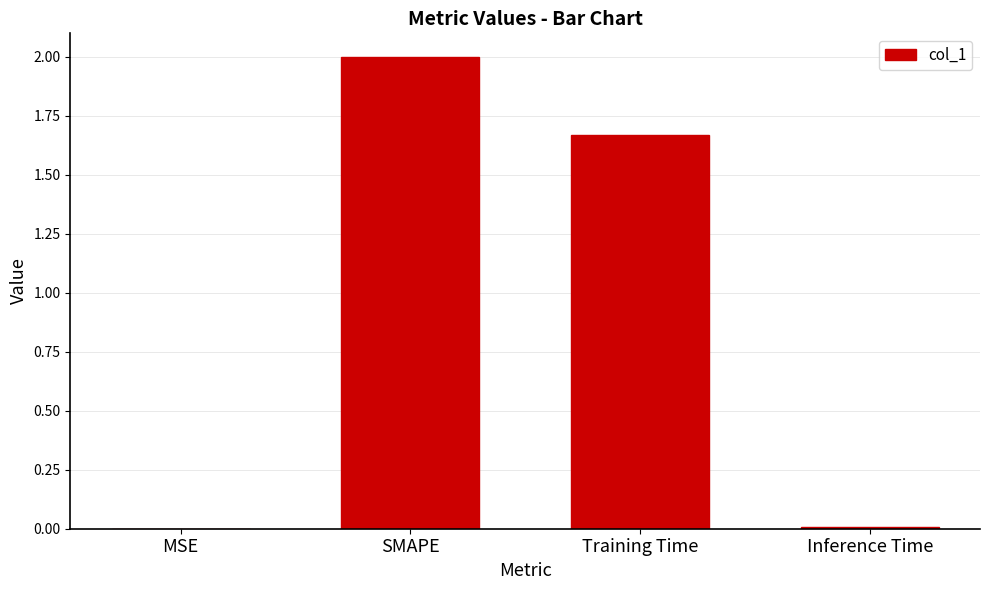

Are the bars horizontal?

No